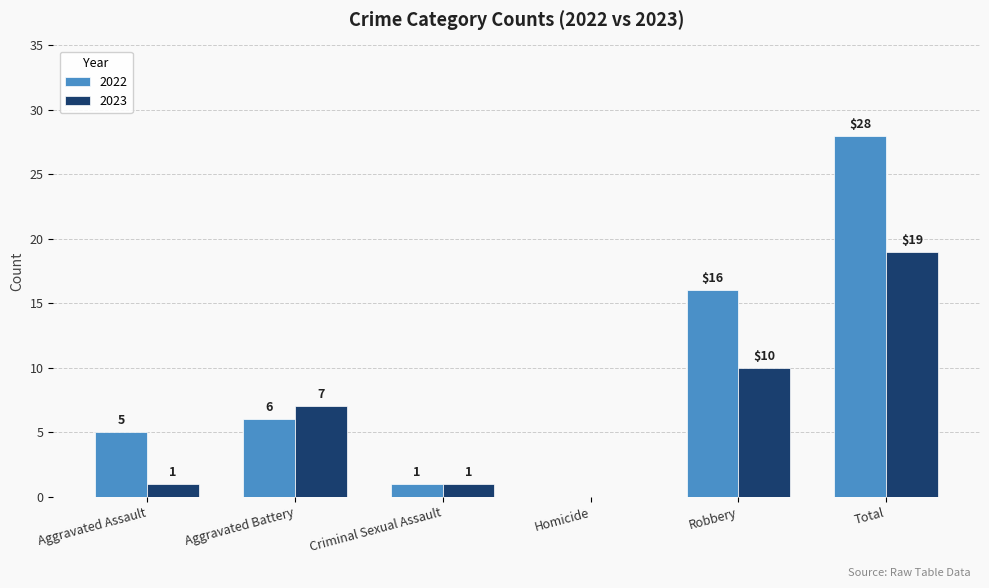

Is the value of 2023 at Total greater than the value of 2022 at Robbery?

Yes